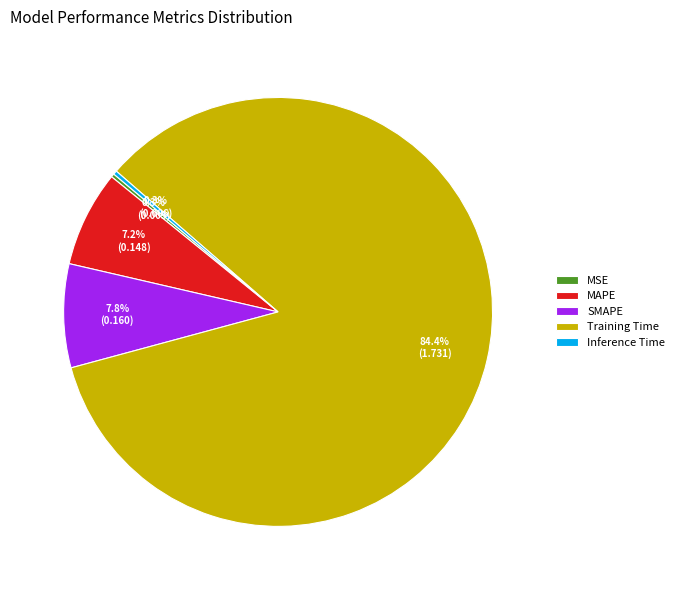

Which slice is the largest?

Training Time